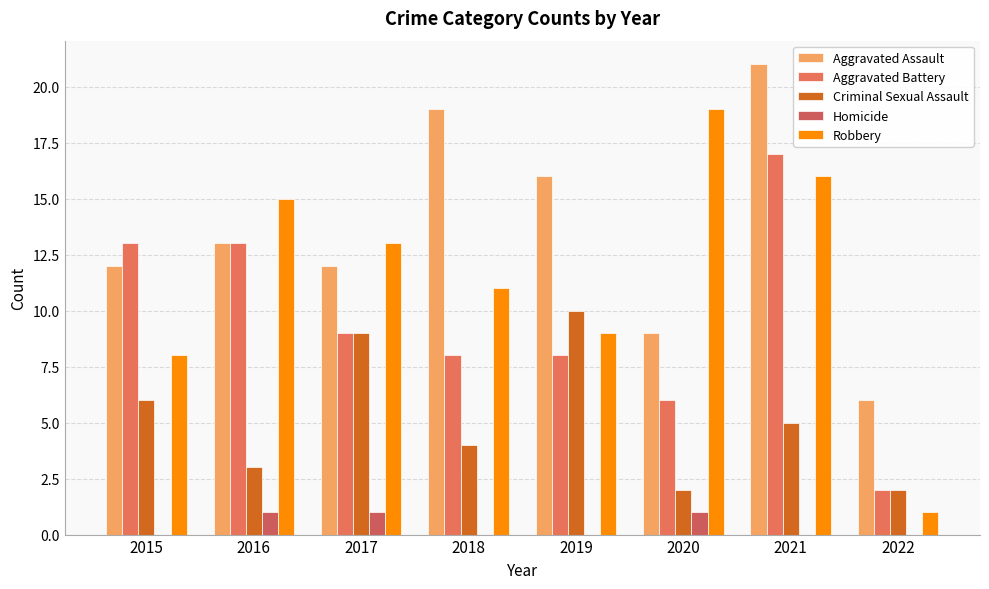

Count the Criminal Sexual Assault values in the range 3 to 9.

5